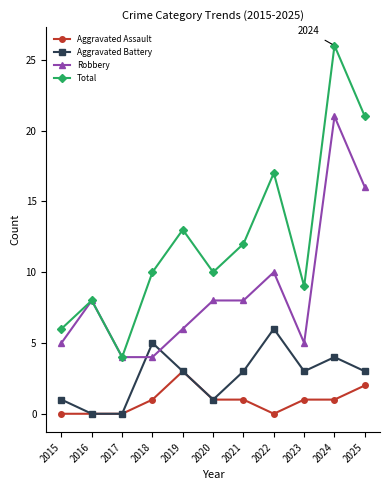

At which category is the sum across all series the highest?

2024